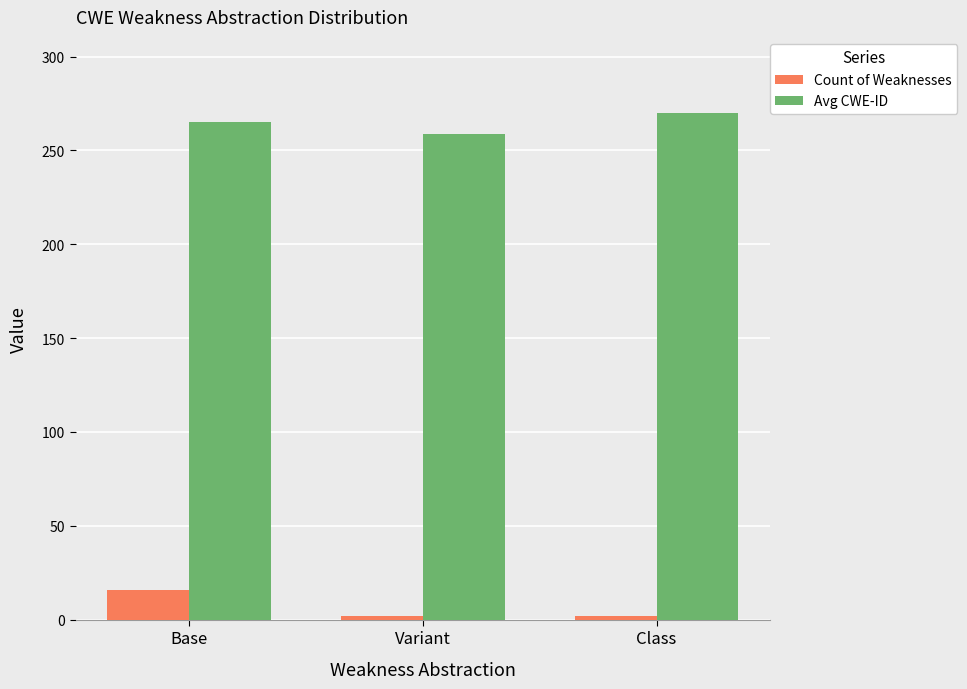

List the series in order of their overall mean, highest first.

Avg CWE-ID, Count of Weaknesses